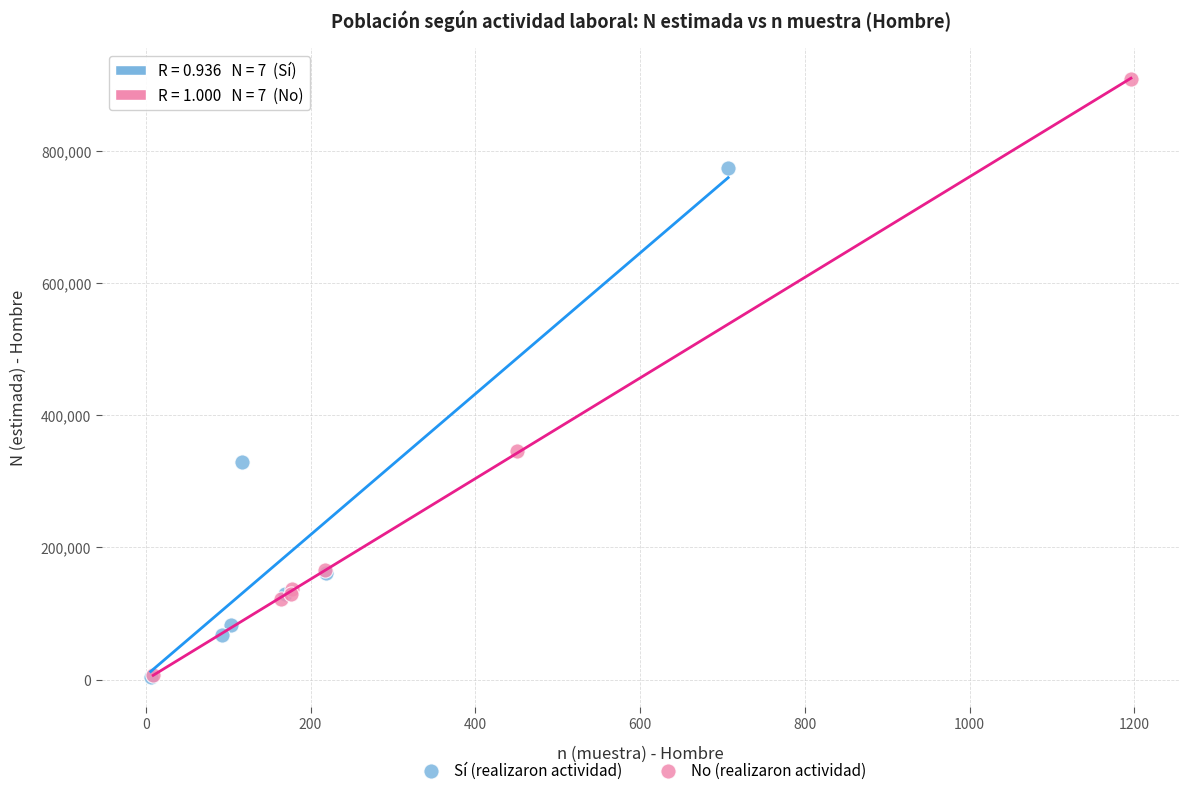

Which series has the largest Y range (max minus min)?

No (realizaron actividad)